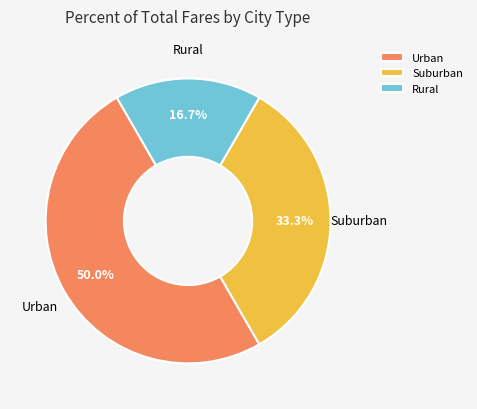

To the nearest percent, what is the difference between the largest and smallest slice percentages?

33%